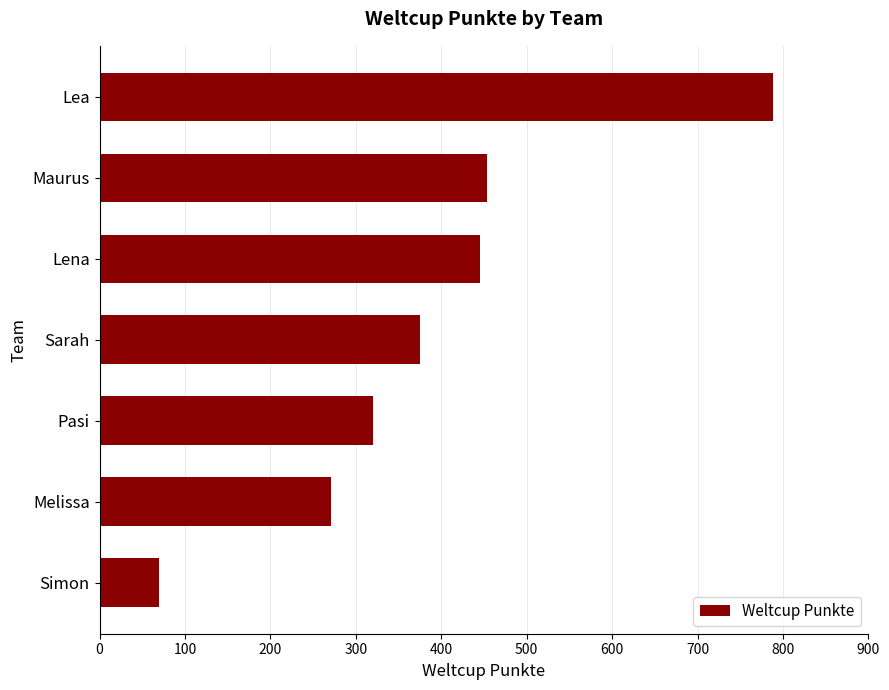

True or false: the data shows 375 at Sarah.

True